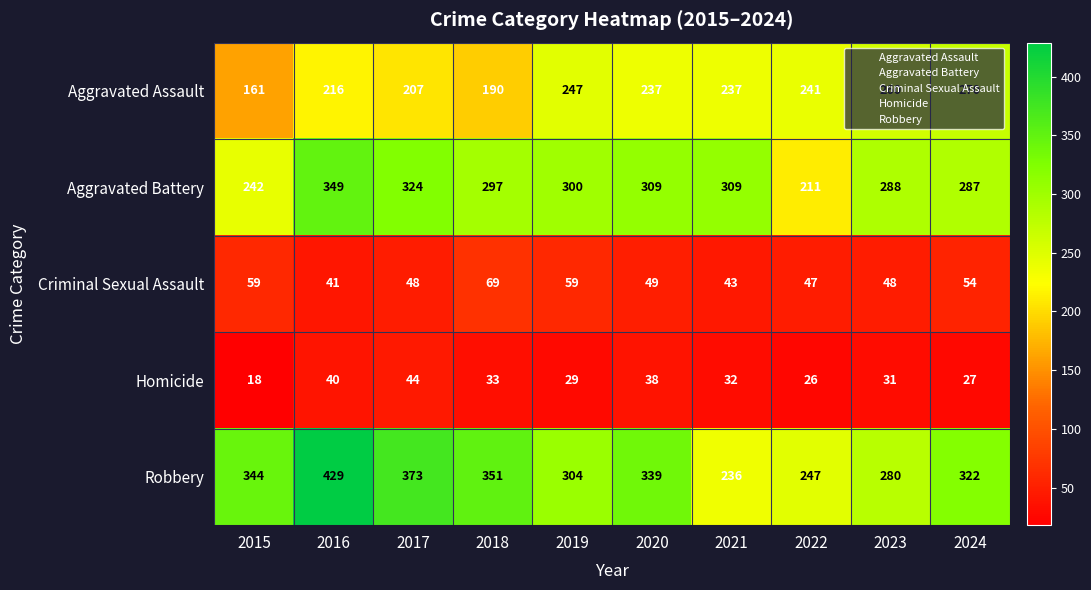

Count the number of categories in the chart.

10